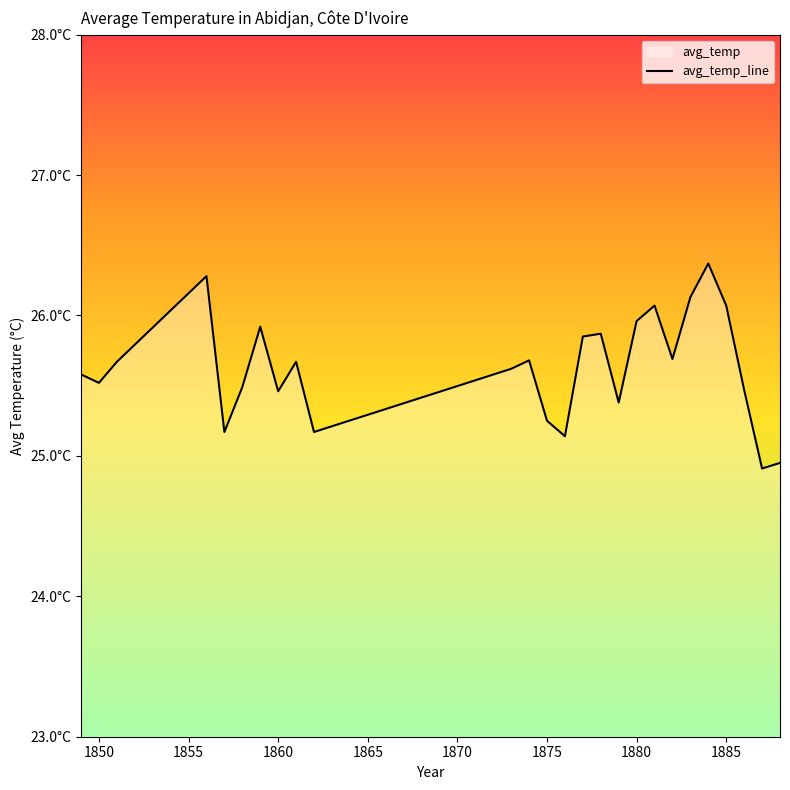

What is the value of the 8th point from the left?

25.5